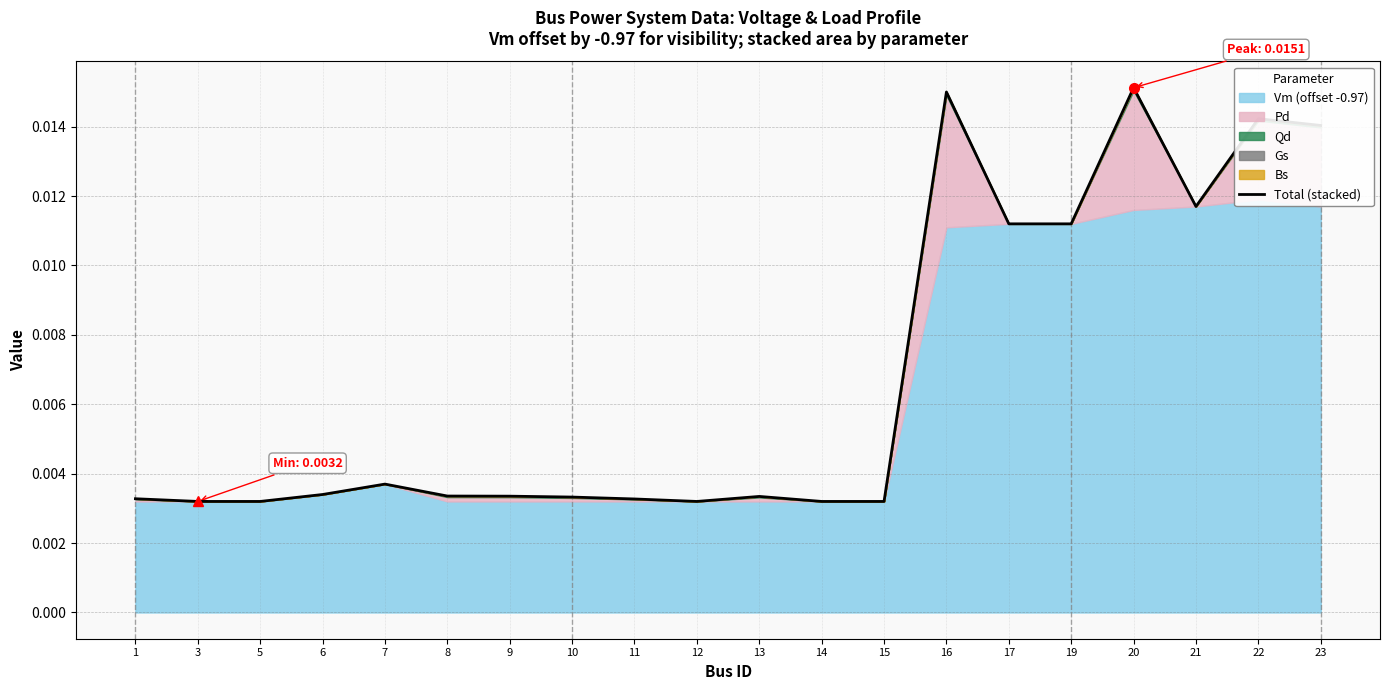

List the labels in order of value, largest first.

20, 16, 22, 23, 21, 17, 19, 7, 6, 8, 9, 13, 10, 1, 11, 3, 5, 12, 14, 15